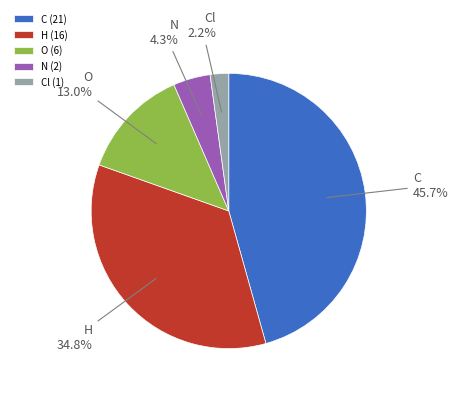

The O slice represents 1% of the pie. True or false?

False